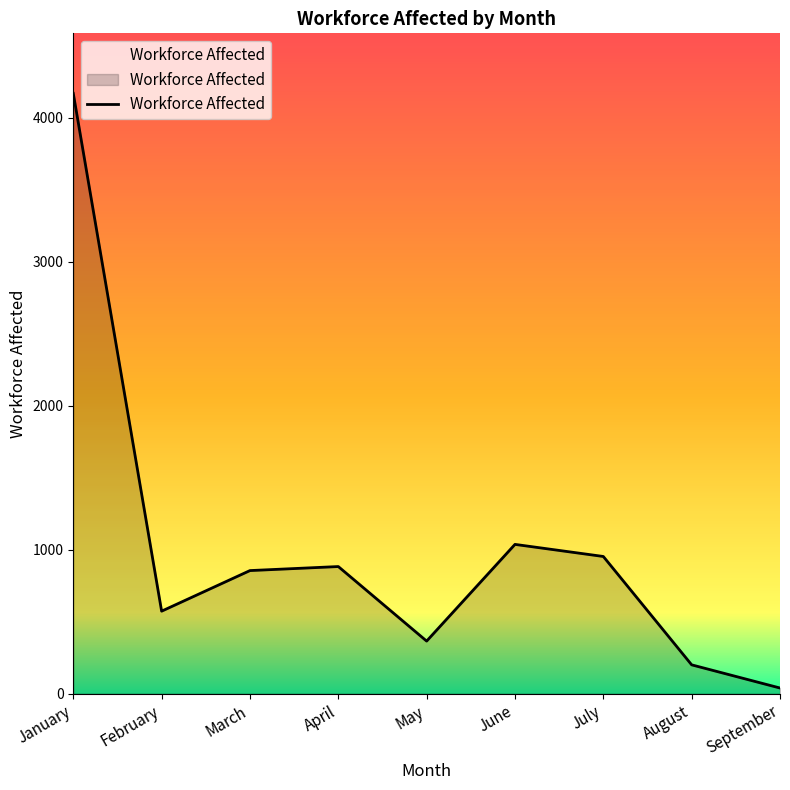

Reading left to right, transcribe all the data shown in this chart.

4171	573	855	883	365	1037	953	200	39